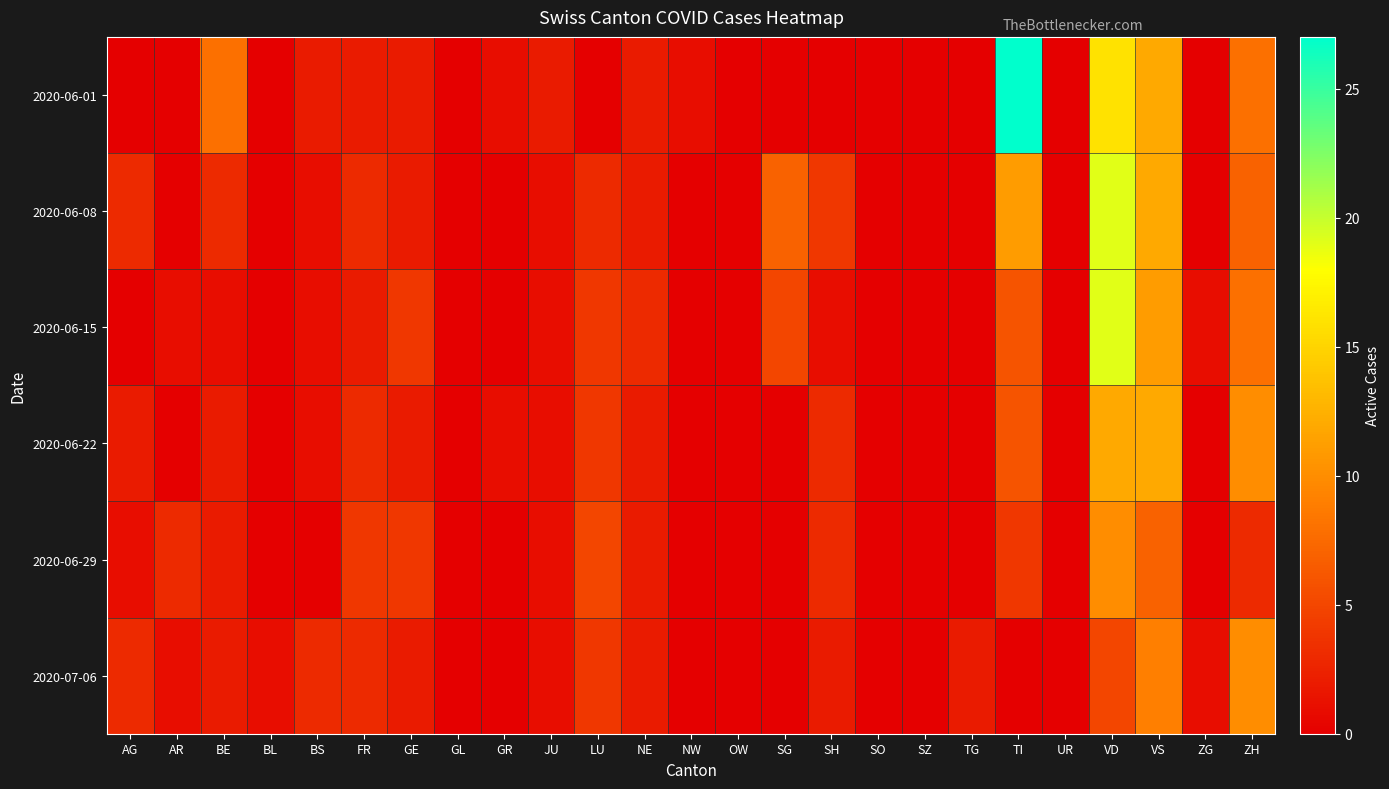

Which series has the largest total across all categories?

2020-06-01